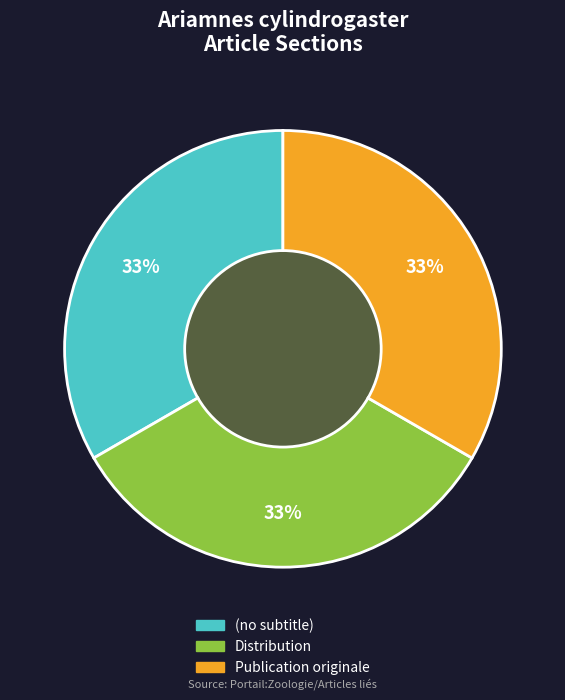

How many segments does this pie chart have?

3